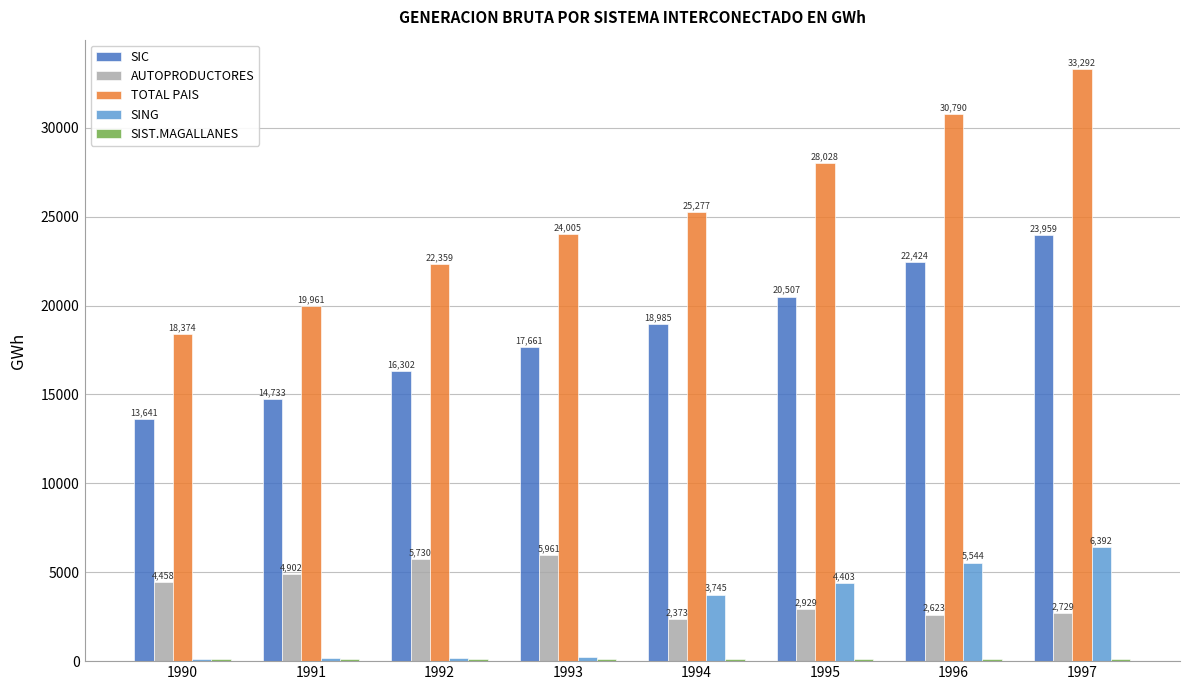

How many data points does each series have?

8